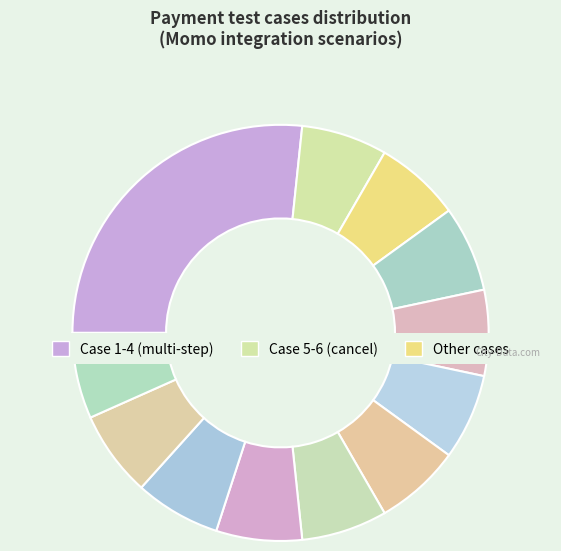

How many slices are in this pie chart?

12